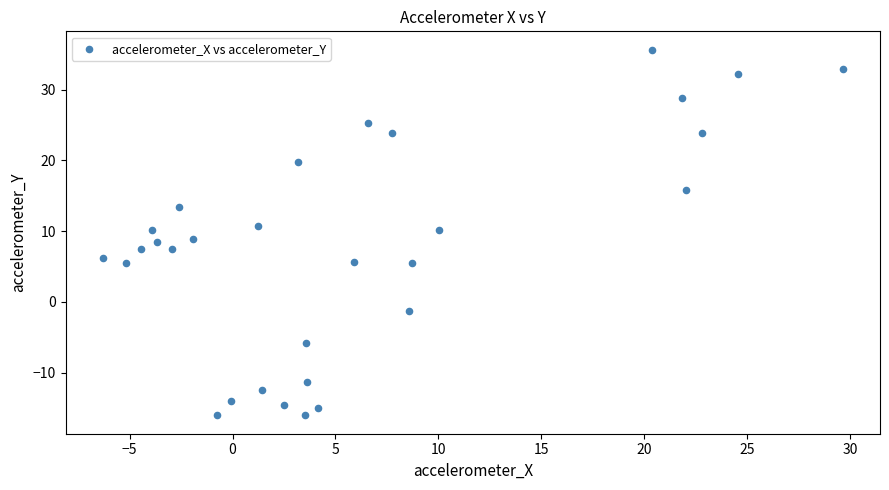

What is the range of X values (max minus min)?

36.0